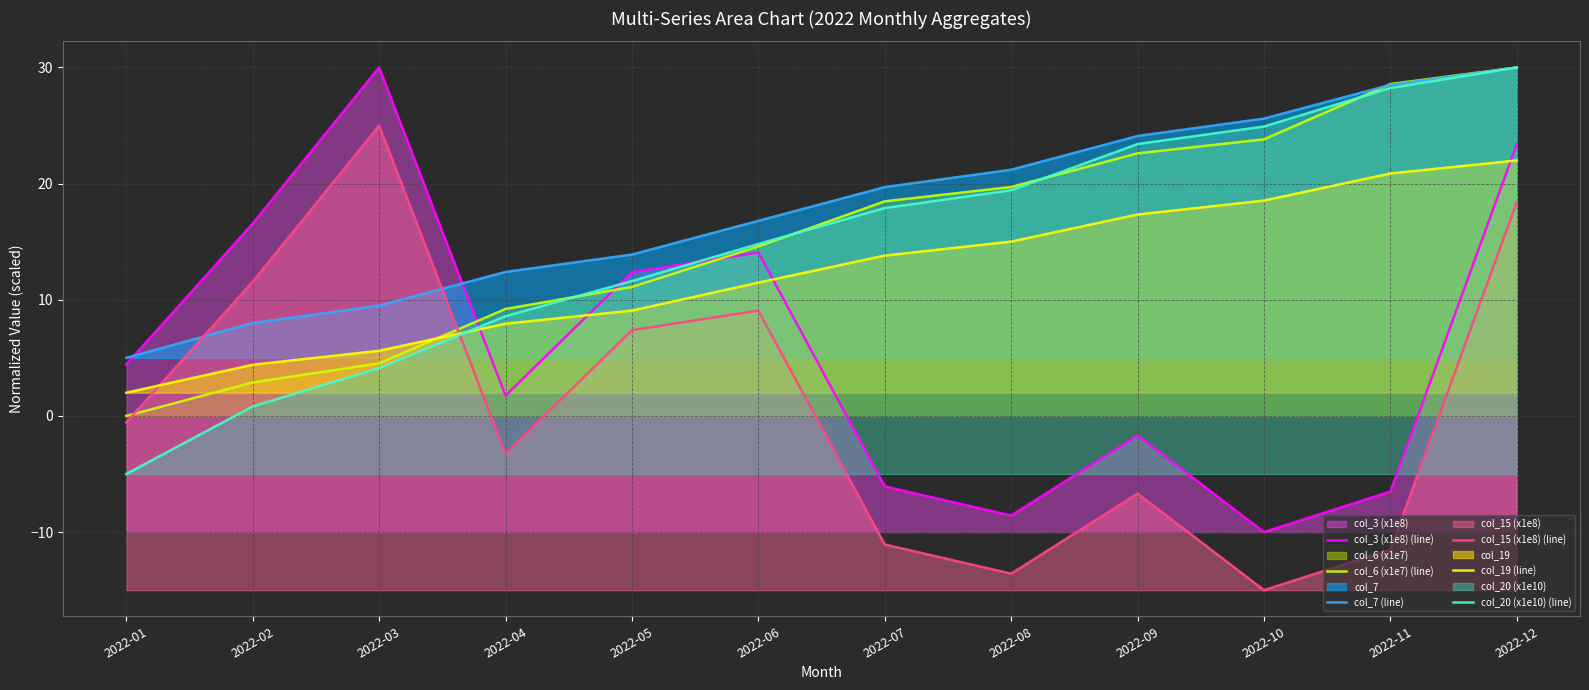

Which category has the lowest value in the col_19 (line) series?

2022-01